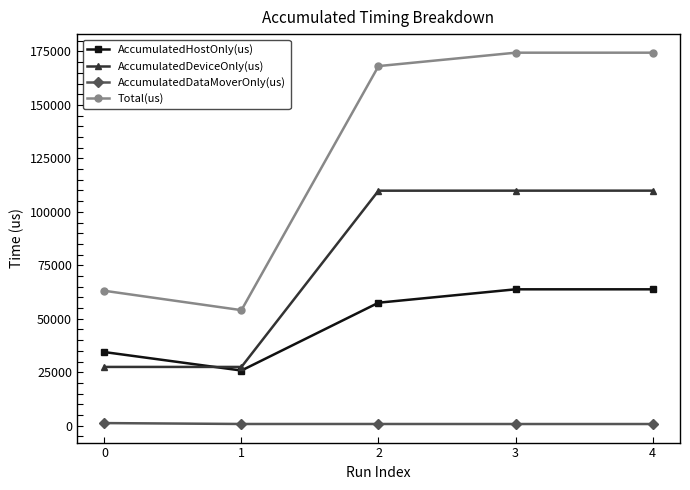

What is the maximum value for AccumulatedHostOnly(us)?

63767.9